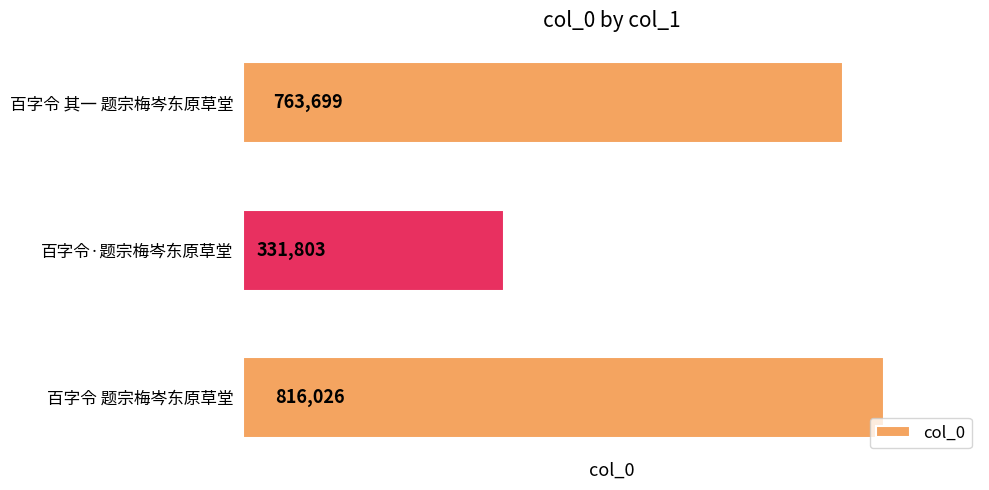

How many distinct data groups are displayed?

1